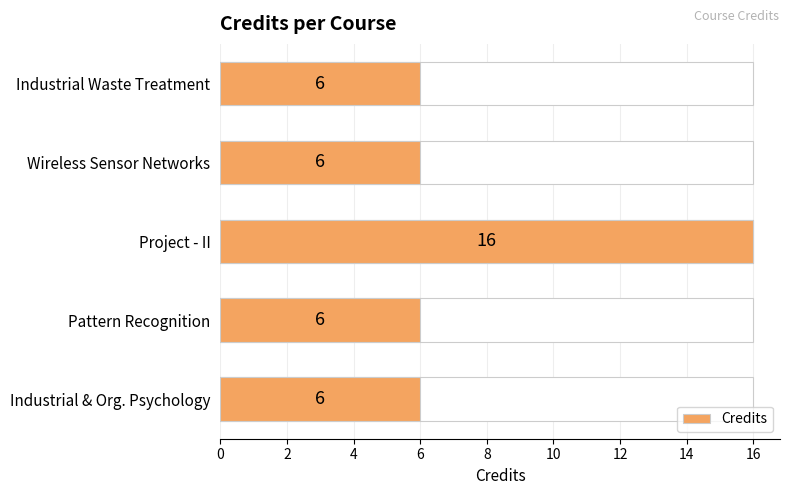

The value at Project - II is 16. True or false?

True